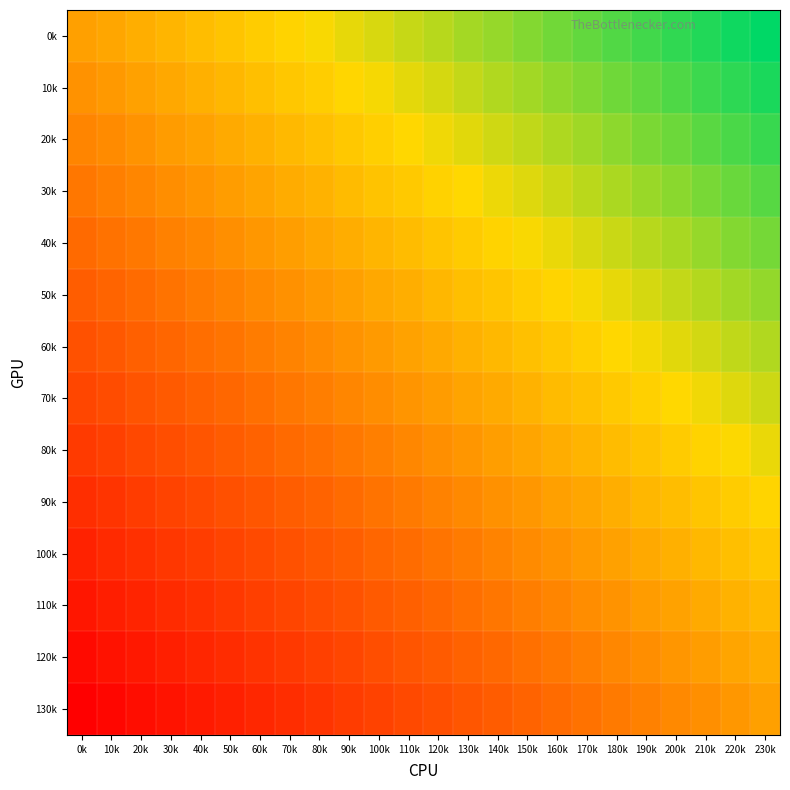

Between 110k and 130k, which series saw the biggest shift?

0k